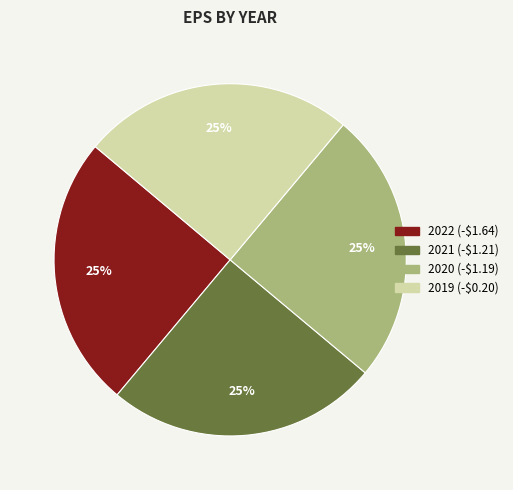

Does 2019 account for over 50% of the chart?

No